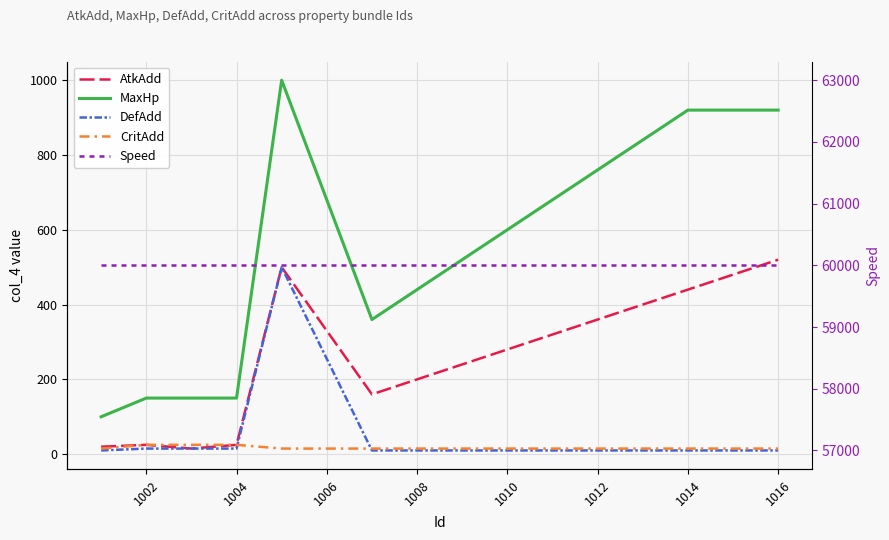

True or false: MaxHp and CritAdd intersect in this chart.

False